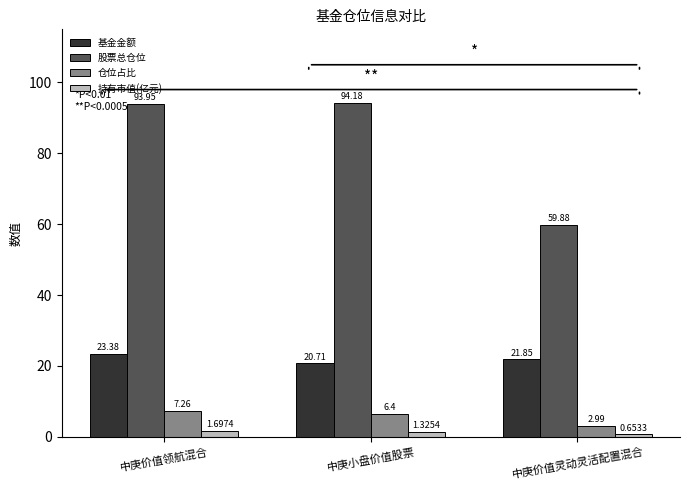

At which category is the sum across all series the highest?

中庚价值领航混合